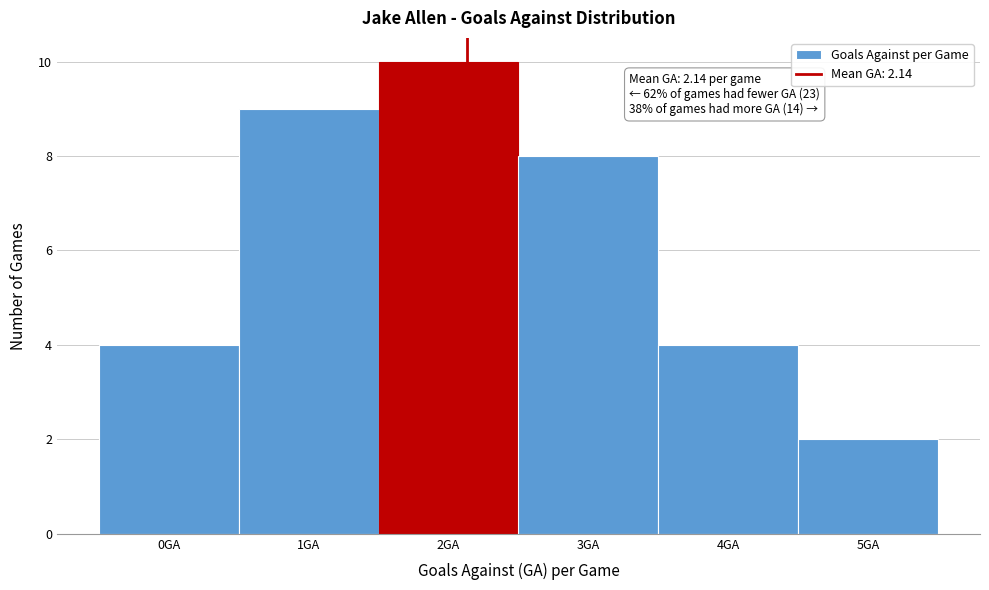

Which range on the x-axis has the tallest bar?

1.5 to 2.5